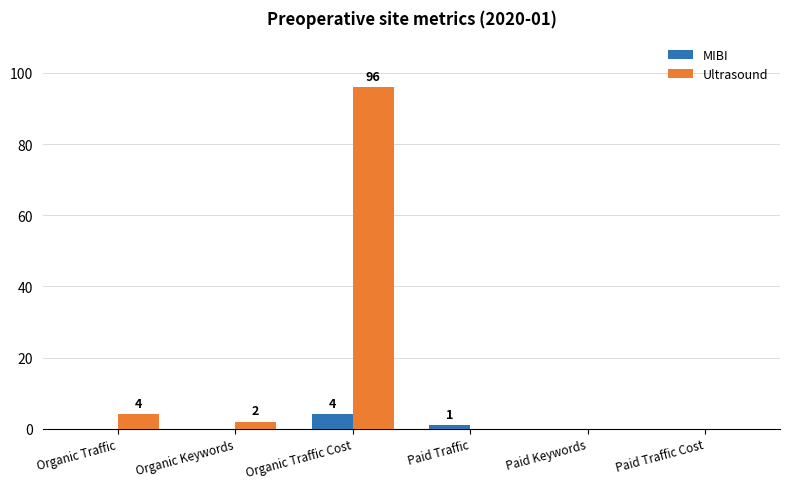

Where is MIBI nearest to the value 2?

Paid Traffic